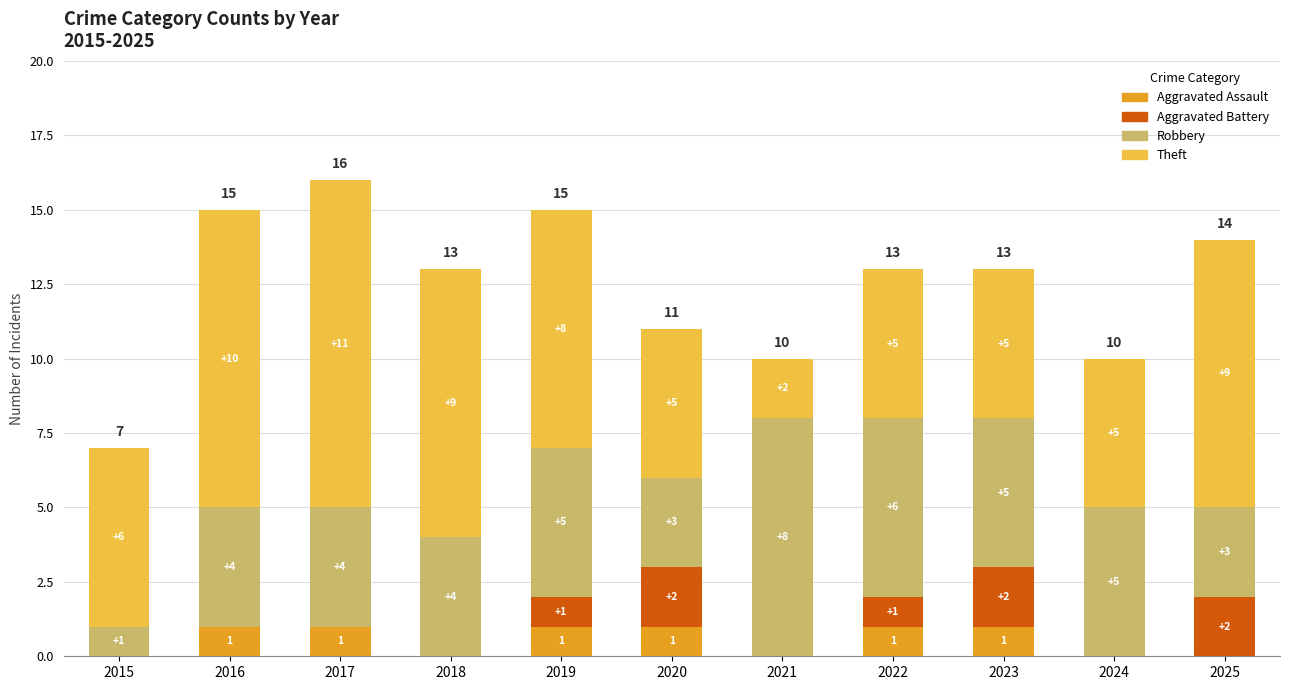

The Aggravated Assault series shows 1 at 2022. True or false?

True